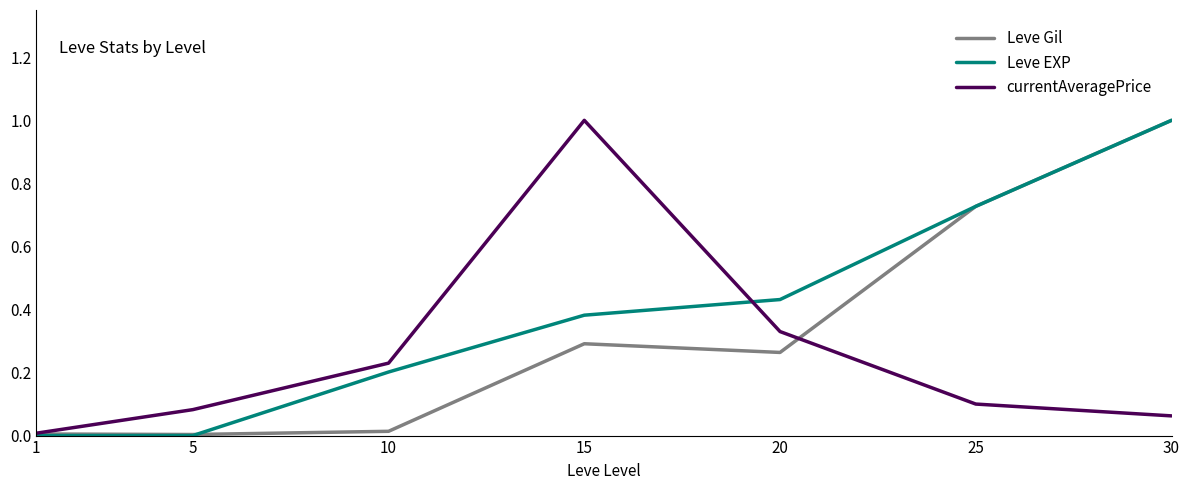

What is the greatest value displayed?

1.0